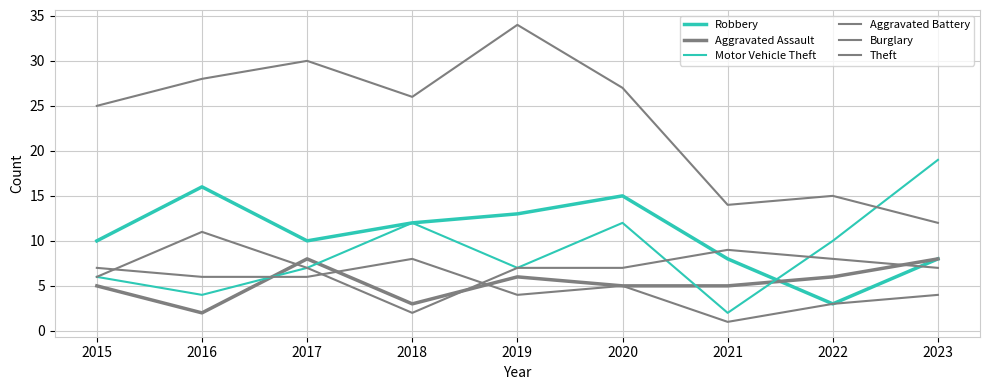

Where is Motor Vehicle Theft nearest to the value 10?

2022